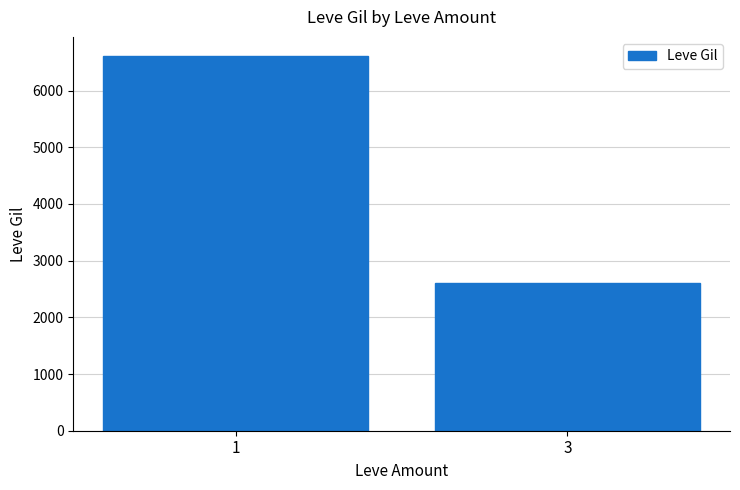

What is the change in value from 1 to 3?

-4006